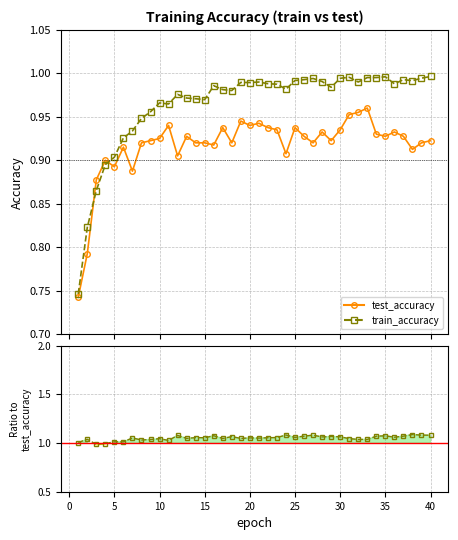

Between 35 and 35, which is larger?

35